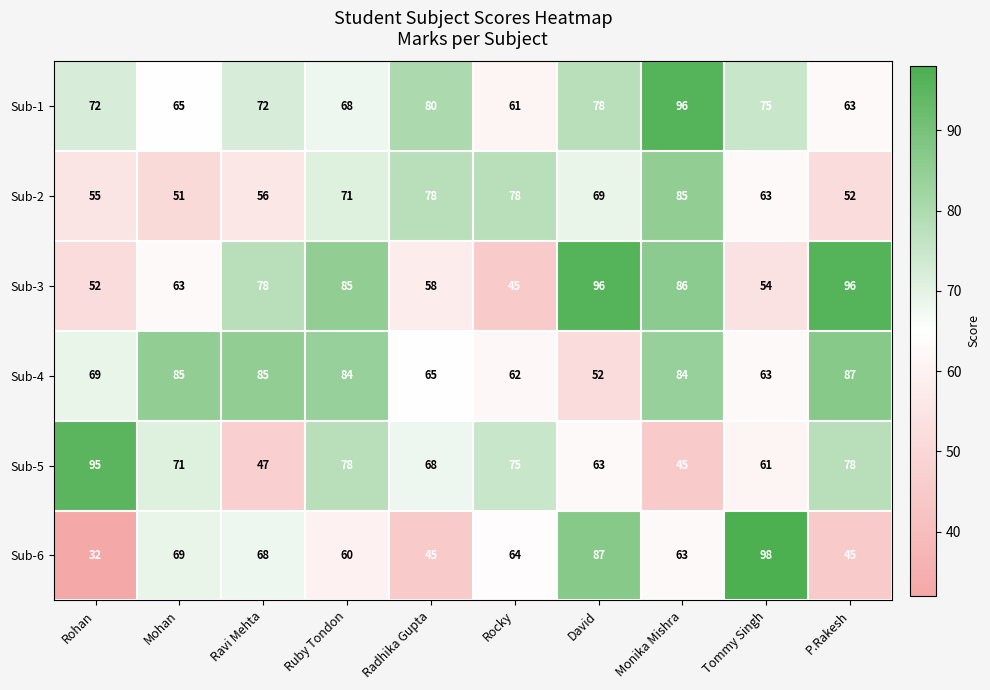

What is the difference between the Sub-3 values at Ravi Mehta and Ruby Tondon?

7